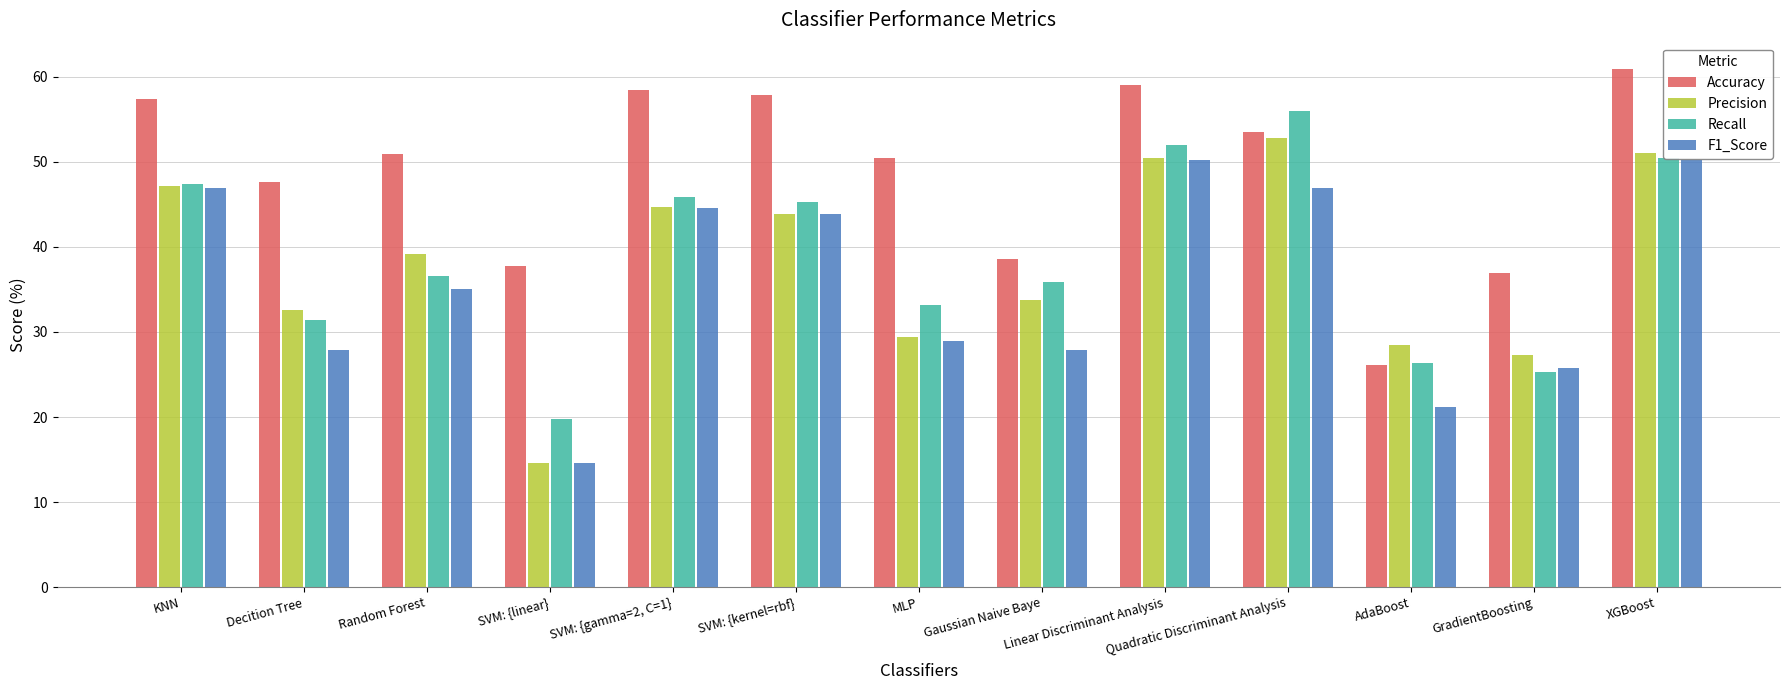

List the series in order of their peak value, lowest first.

F1_Score, Precision, Recall, Accuracy